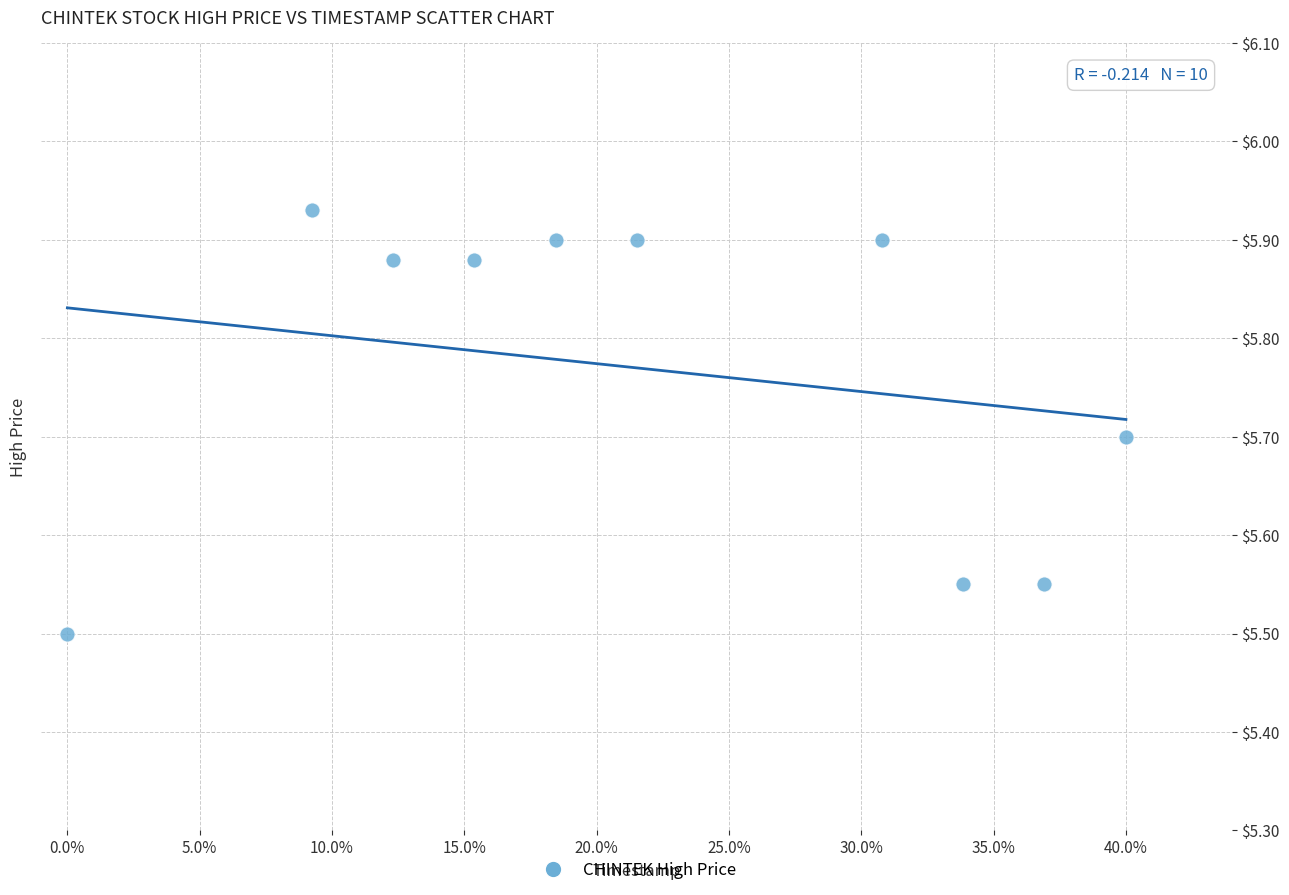

What is the range of X values (max minus min)?

0.4